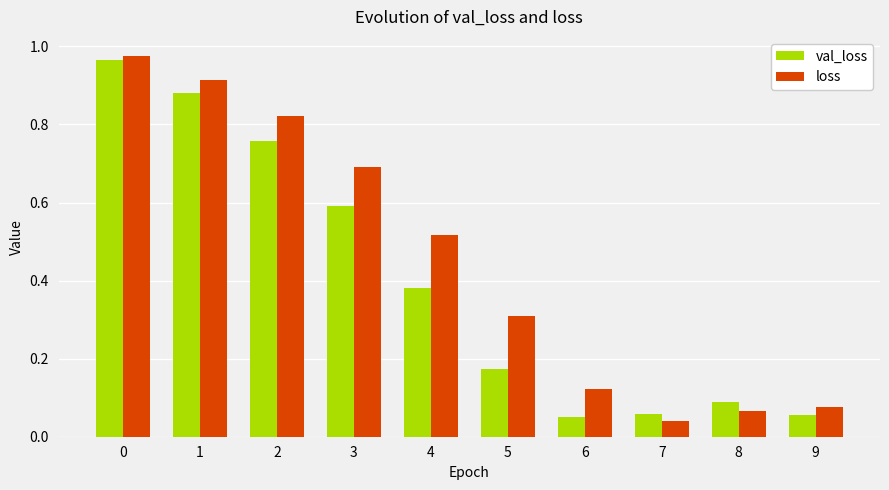

Does the chart contain any negative values?

No